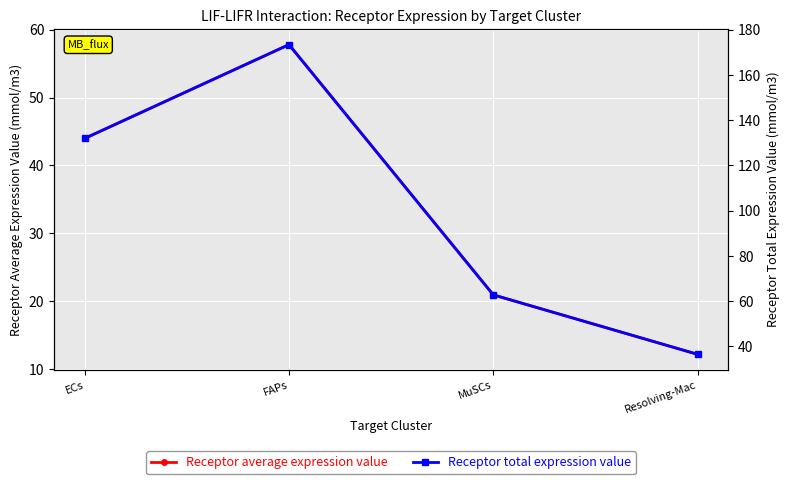

Read the Receptor total expression value value at ECs.

131.9